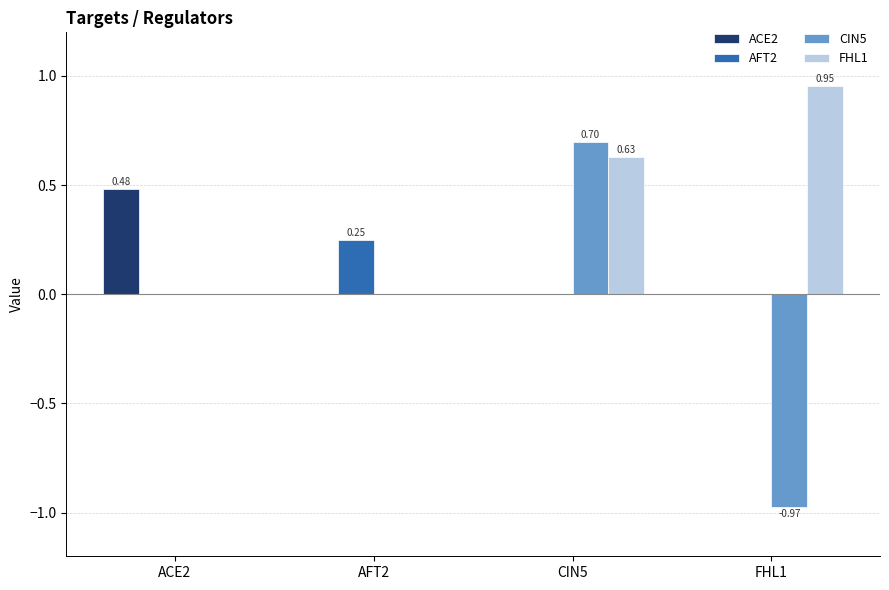

How many distinct data groups are displayed?

4